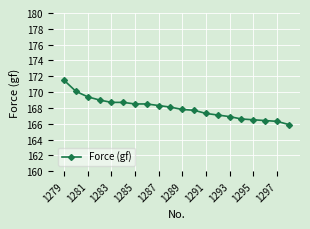

How many values are below 168?

10